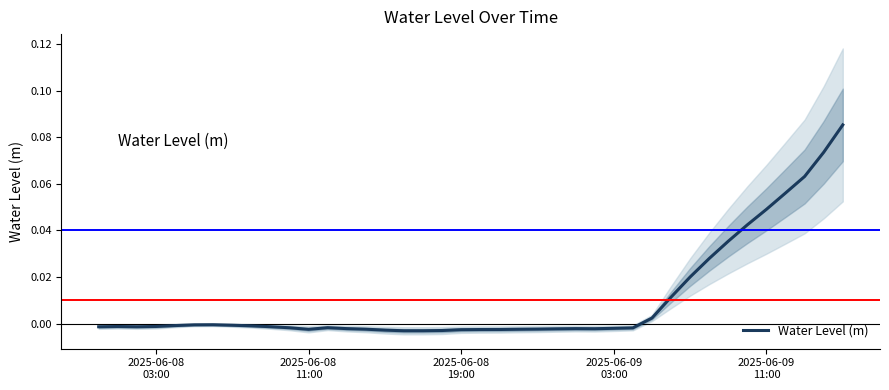

What position from the left is 2025-06-08
11:00?

2